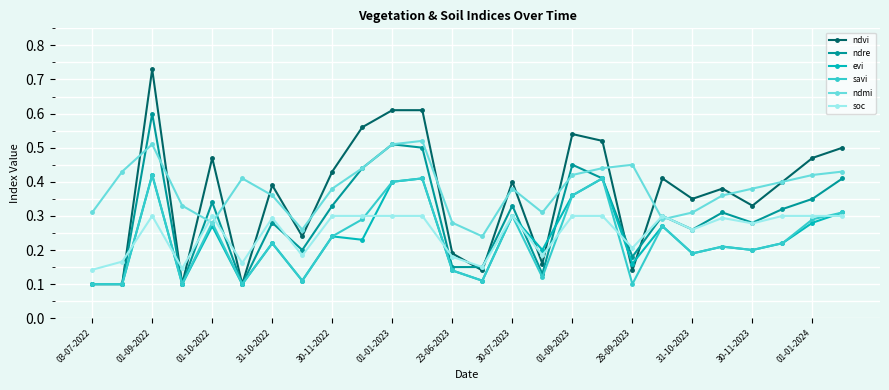

True or false: ndmi and evi intersect in this chart.

False